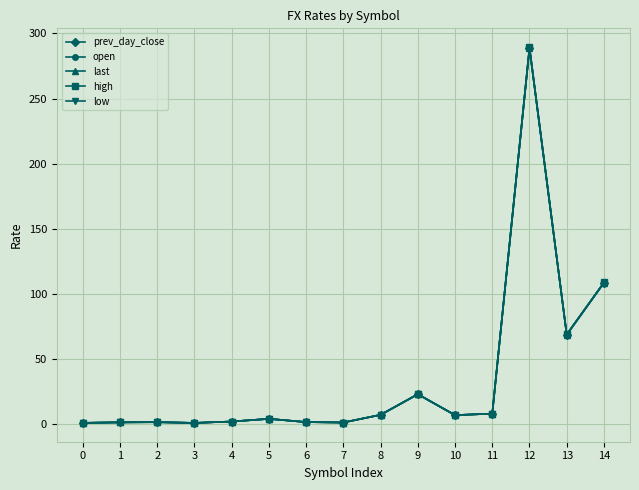

At which category is the sum across all series the highest?

12